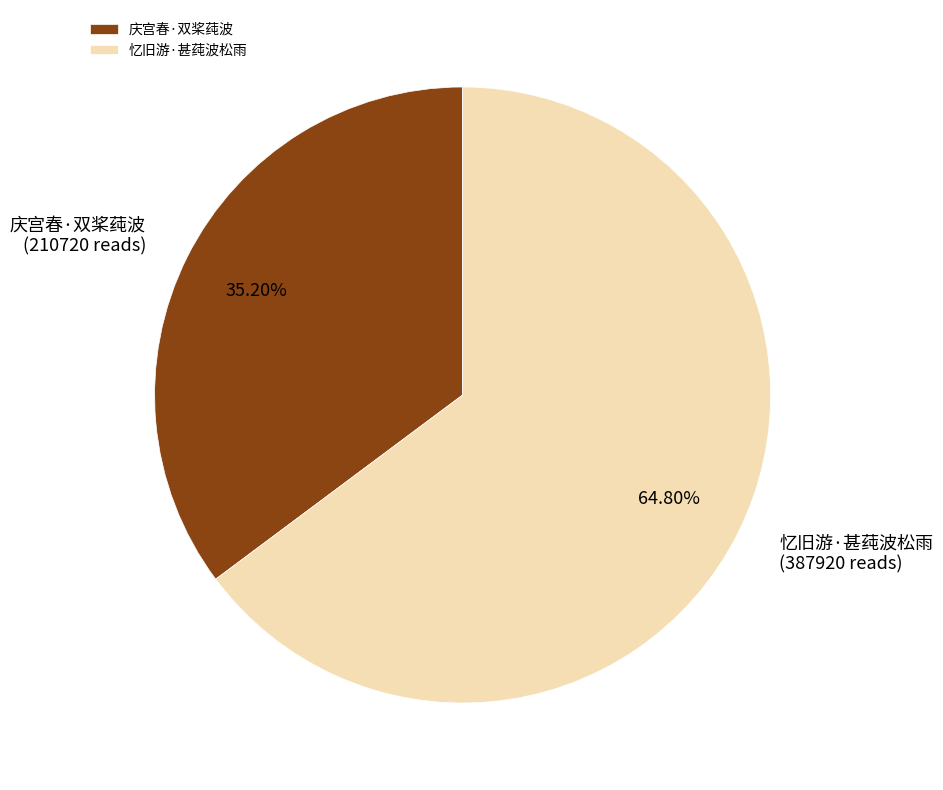

To the nearest percent, what is the combined percentage of 忆旧游·甚莼波松雨 and 庆宫春·双桨莼波?

100%